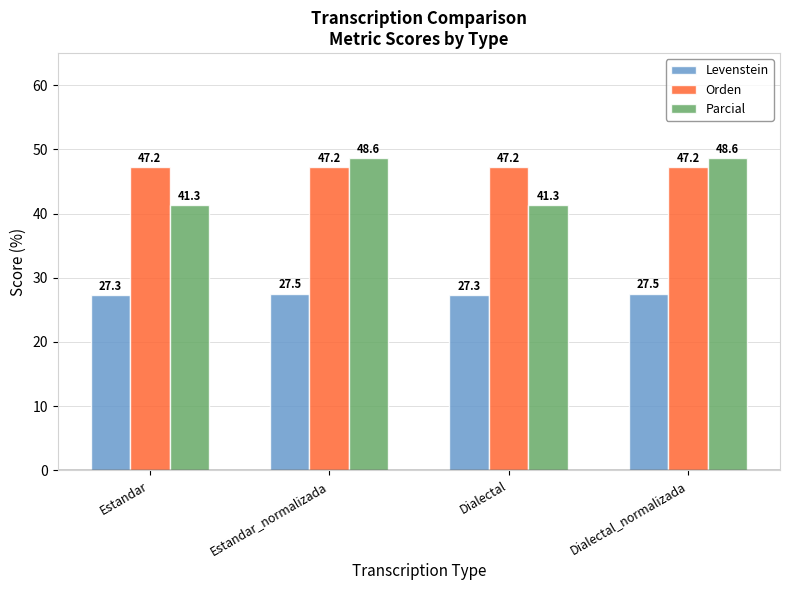

What is the label of the 3rd bar from the right?

Estandar_normalizada